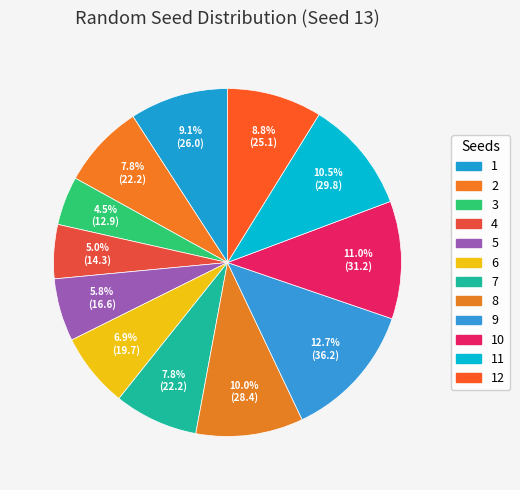

What is the smallest slice in the pie chart?

3